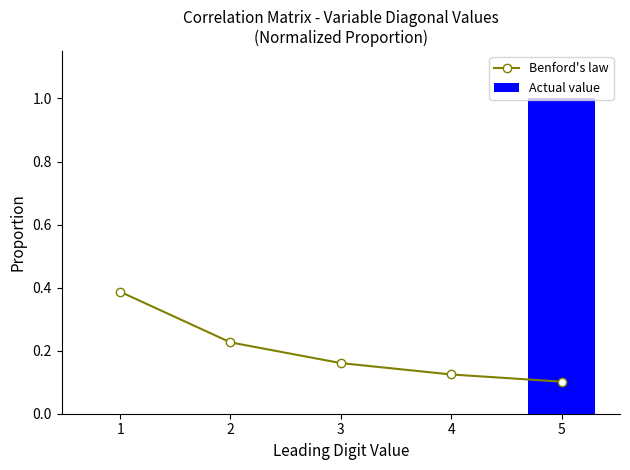

The Actual value series shows 0.0 at 1. True or false?

False